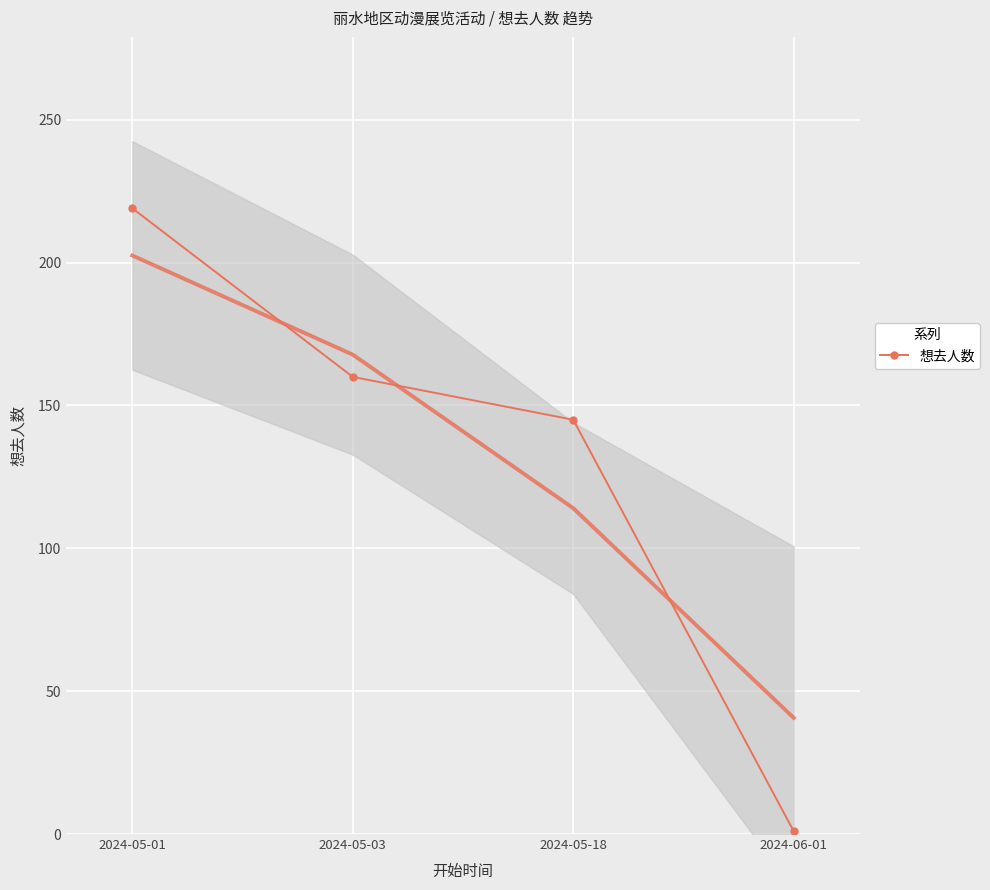

Reading right to left, what are all the values shown in this chart?

1	145	160	219